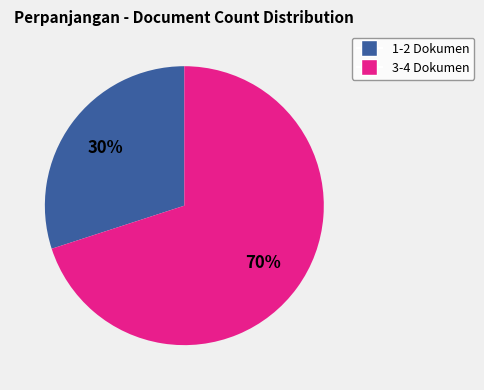

To the nearest percent, what is the average slice percentage?

50%